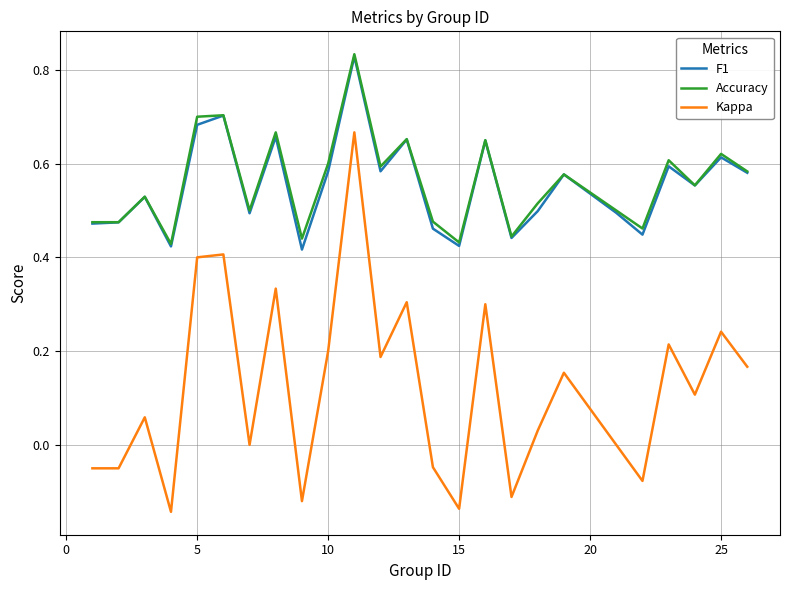

True or false: Kappa and F1 intersect in this chart.

False